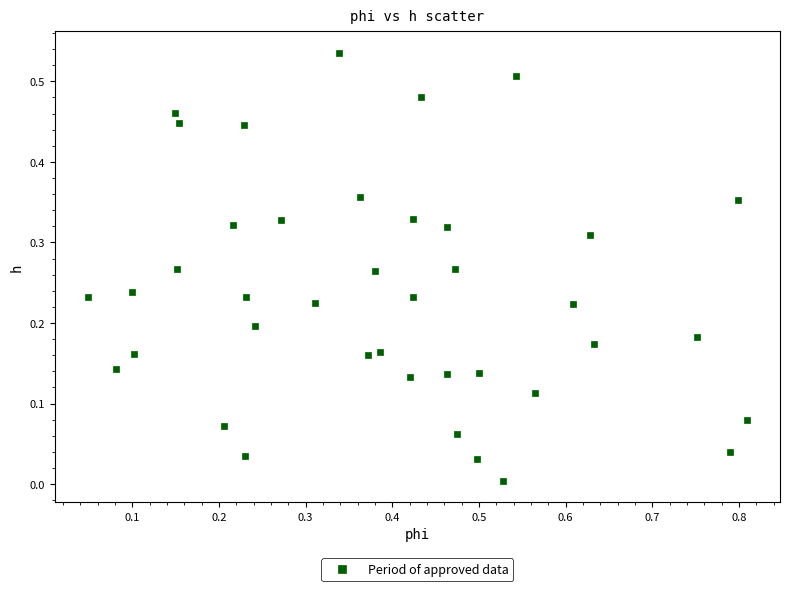

What is the range of X values (max minus min)?

0.8